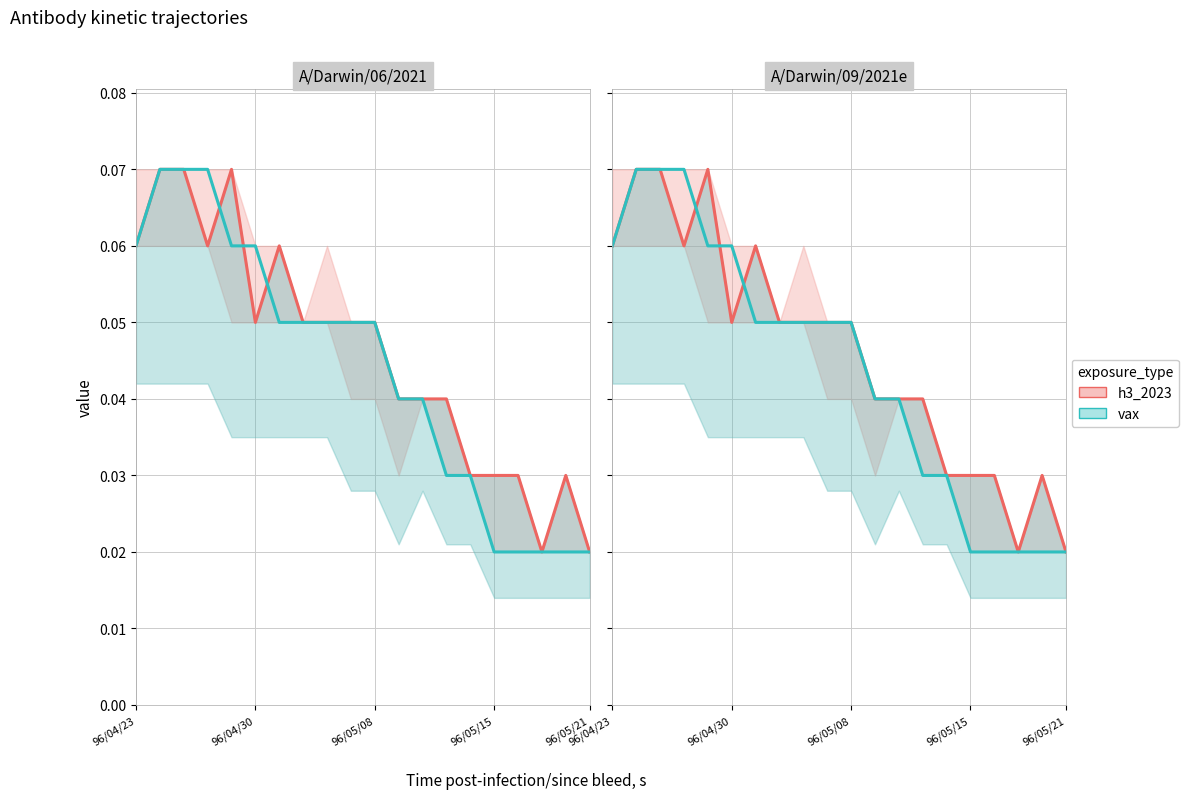

After their last crossing, which series has the higher values: h3_2023 or vax?

h3_2023